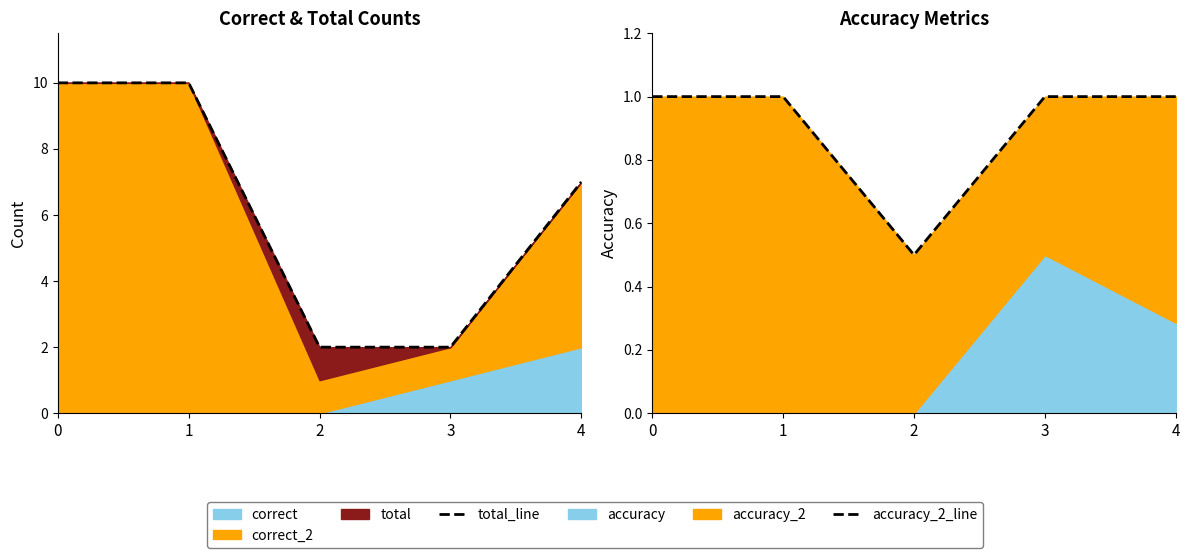

Rank the series at 3 from highest to lowest value.

total_line, accuracy_2_line